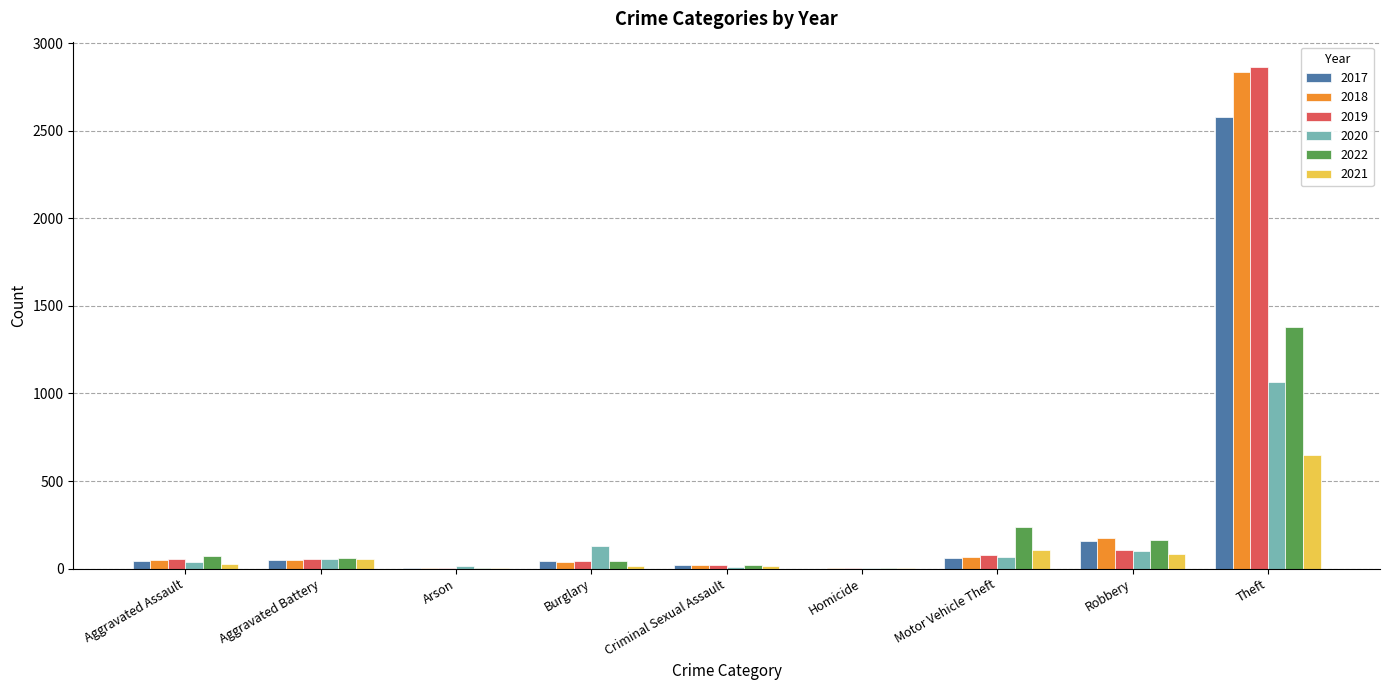

At which category is the sum across all series the highest?

Theft